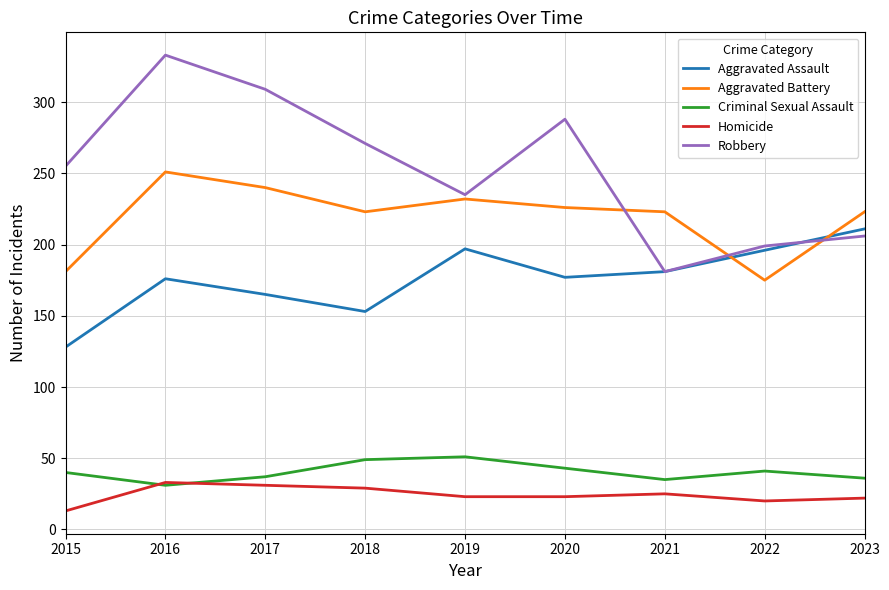

List the series in order of their peak value, lowest first.

Homicide, Criminal Sexual Assault, Aggravated Assault, Aggravated Battery, Robbery